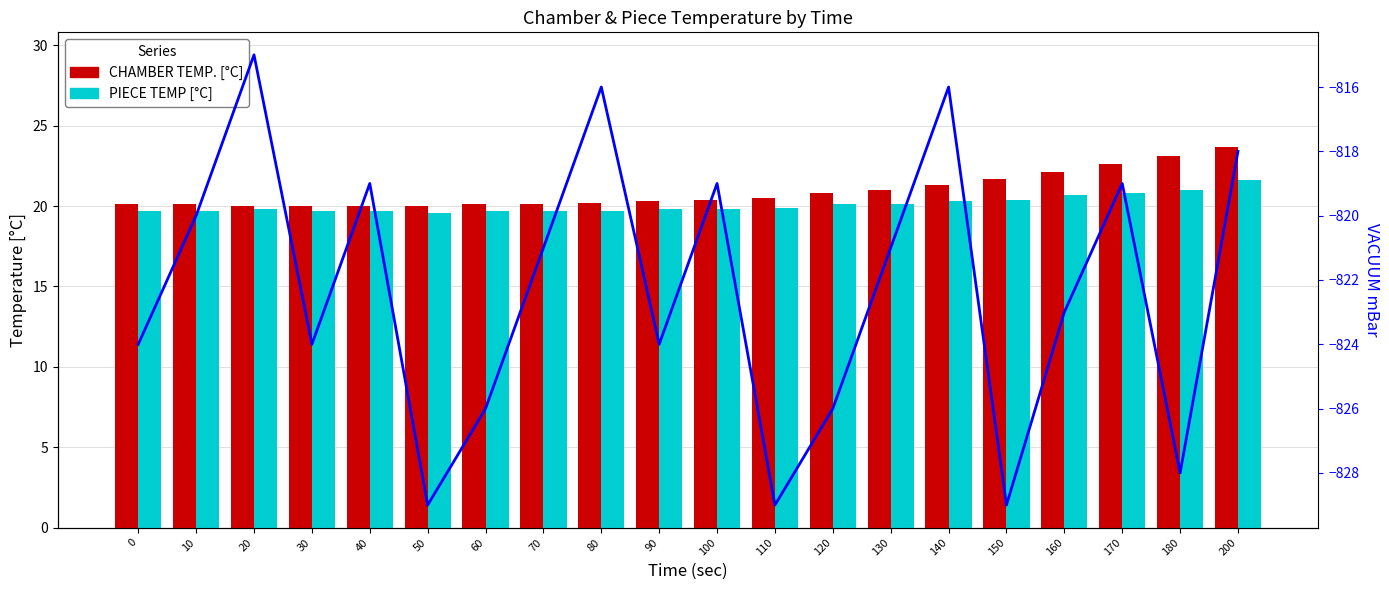

What is the difference between the maximum and second lowest values in the CHAMBER TEMP. [°C] series?

3.7